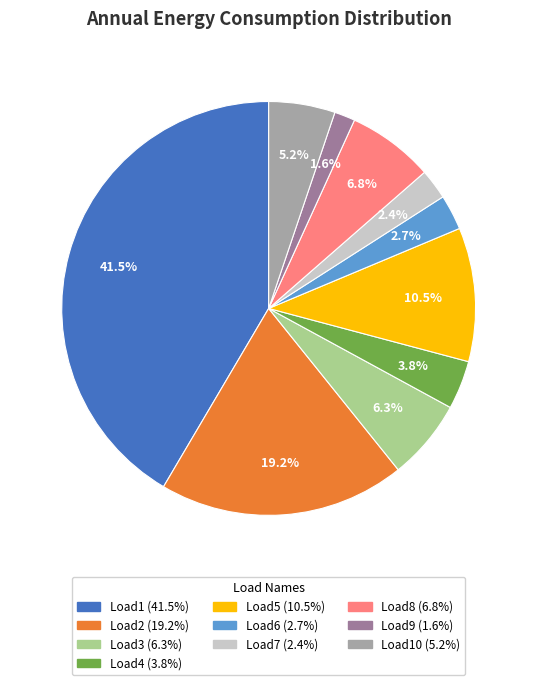

Does any single category account for the majority?

No